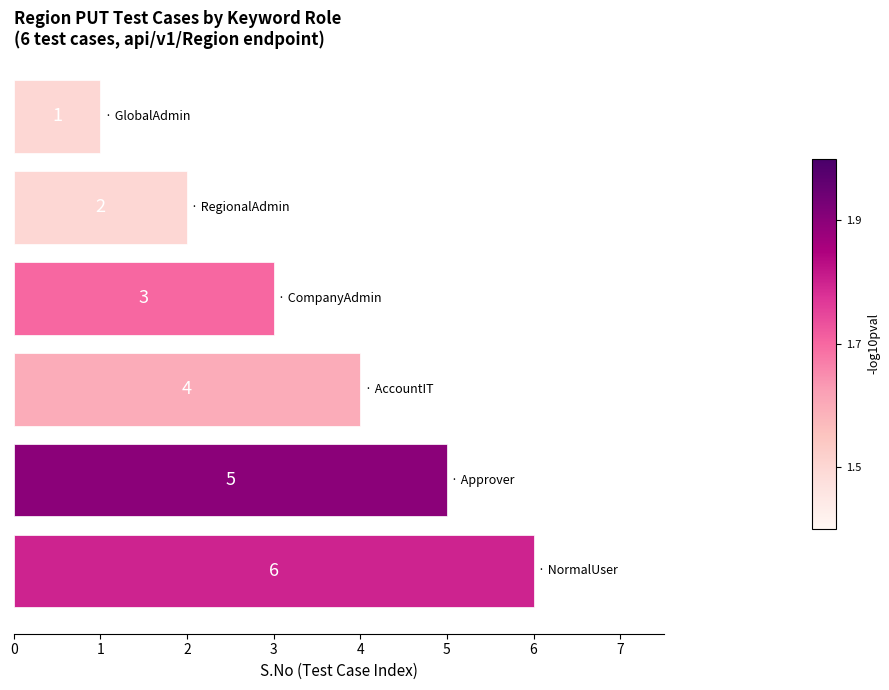

How many values are between 2 and 5?

4